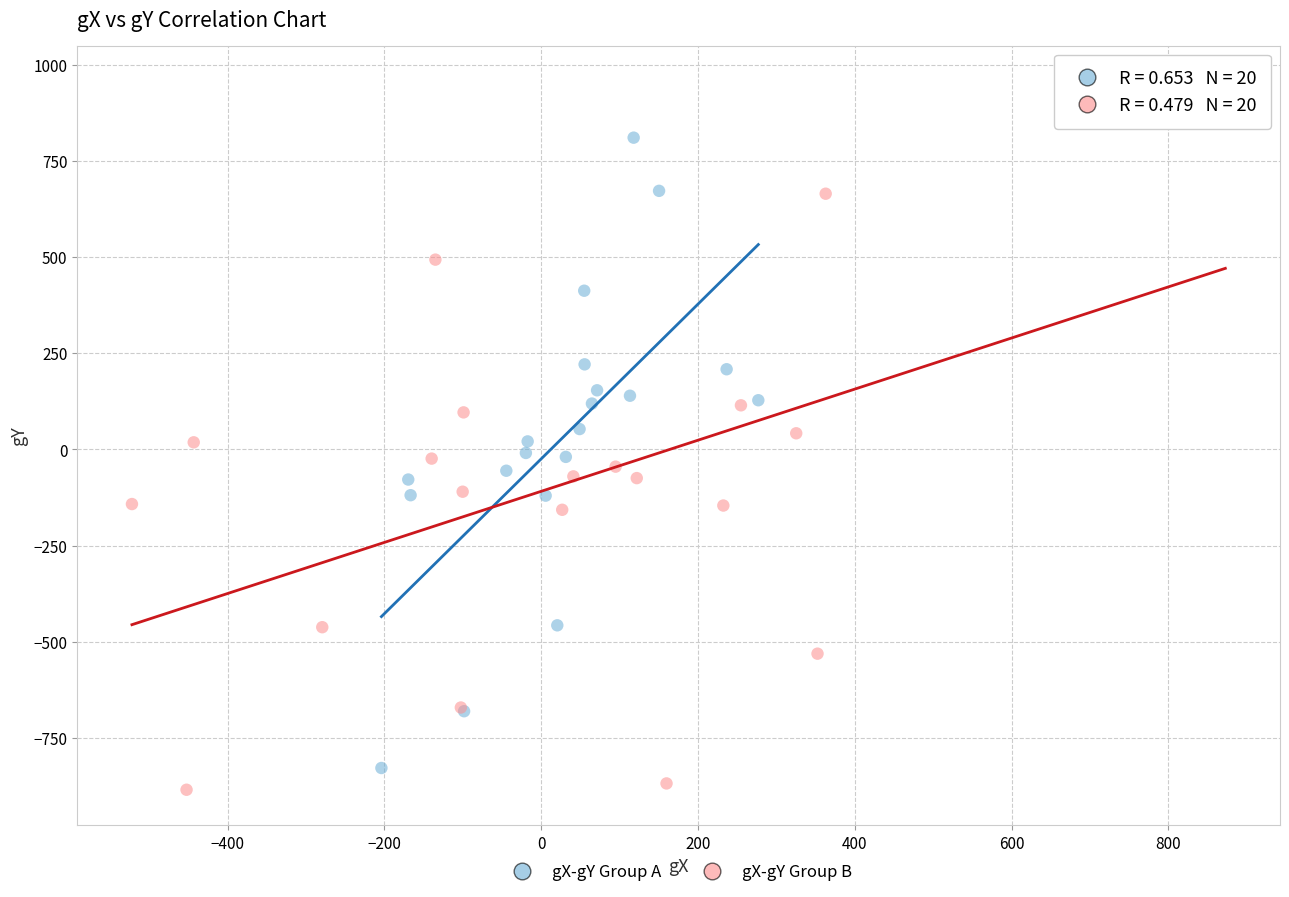

Which series has the widest spread of Y values?

gX-gY Group B